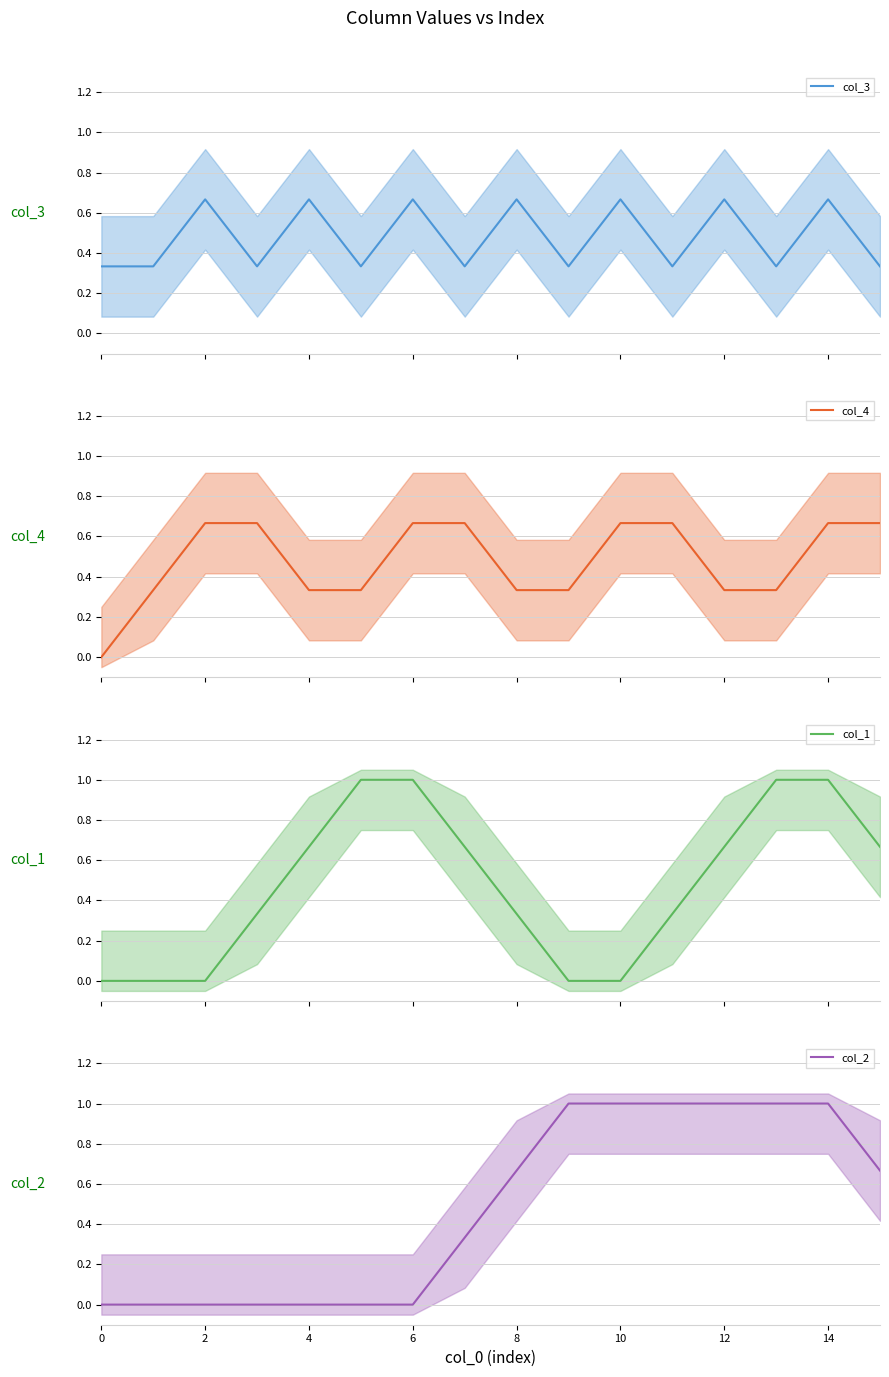

Reading left to right, extract all data points from this chart.

col_3: 0.3	0.3	0.7	0.3	0.7	0.3	0.7	0.3	0.7	0.3	0.7	0.3	0.7	0.3	0.7	0.3
col_4: 0.0	0.3	0.7	0.7	0.3	0.3	0.7	0.7	0.3	0.3	0.7	0.7	0.3	0.3	0.7	0.7
col_1: 0.0	0.0	0.0	0.3	0.7	1.0	1.0	0.7	0.3	0.0	0.0	0.3	0.7	1.0	1.0	0.7
col_2: 0.0	0.0	0.0	0.0	0.0	0.0	0.0	0.3	0.7	1.0	1.0	1.0	1.0	1.0	1.0	0.7